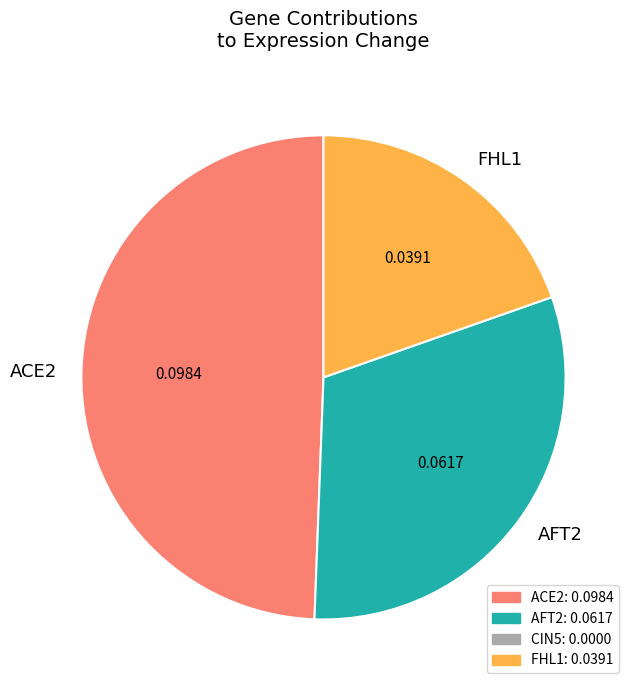

Rank the categories by value from lowest to highest.

FHL1, AFT2, ACE2